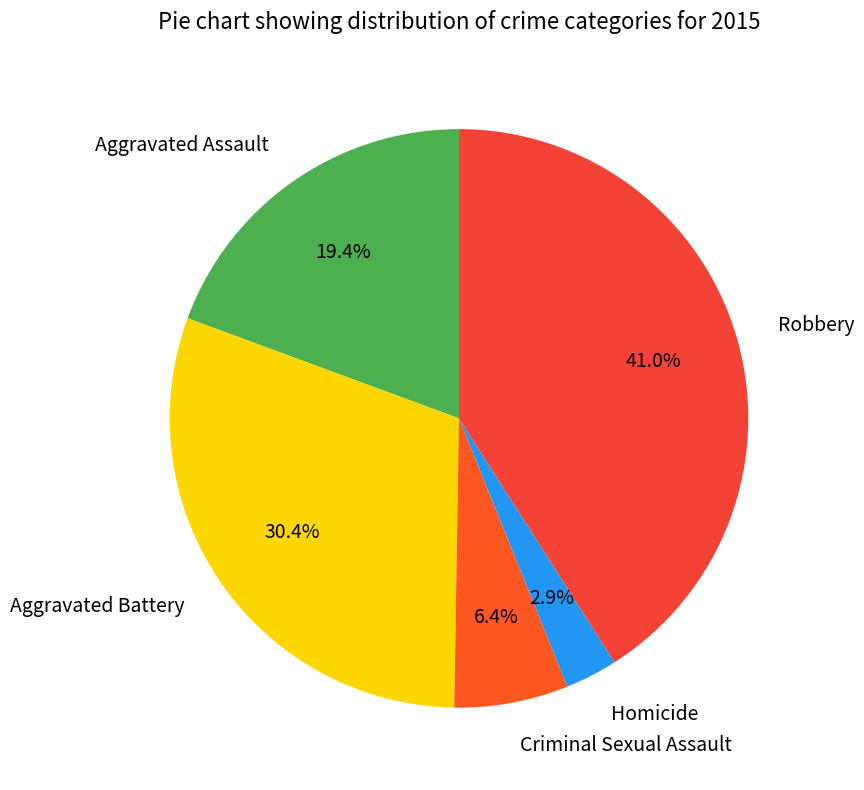

Which slice is the largest?

Robbery